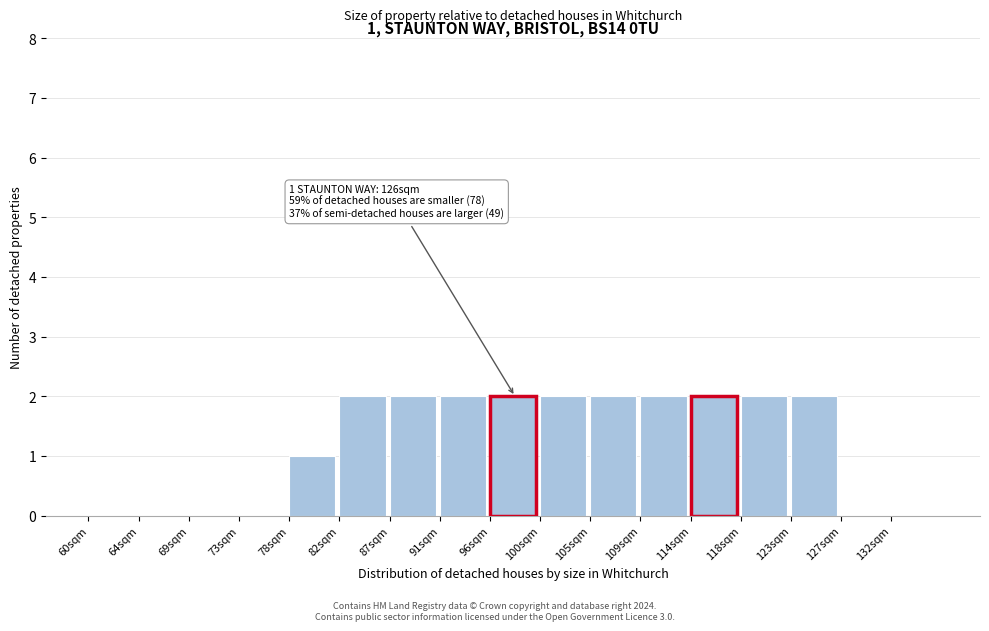

Reading right to left, extract all data points from this chart.

132sqm=0	127sqm=0	123sqm=2	118sqm=2	114sqm=2	109sqm=2	105sqm=2	100sqm=2	96sqm=2	91sqm=2	87sqm=2	82sqm=2	78sqm=1	73sqm=0	69sqm=0	64sqm=0	60sqm=0